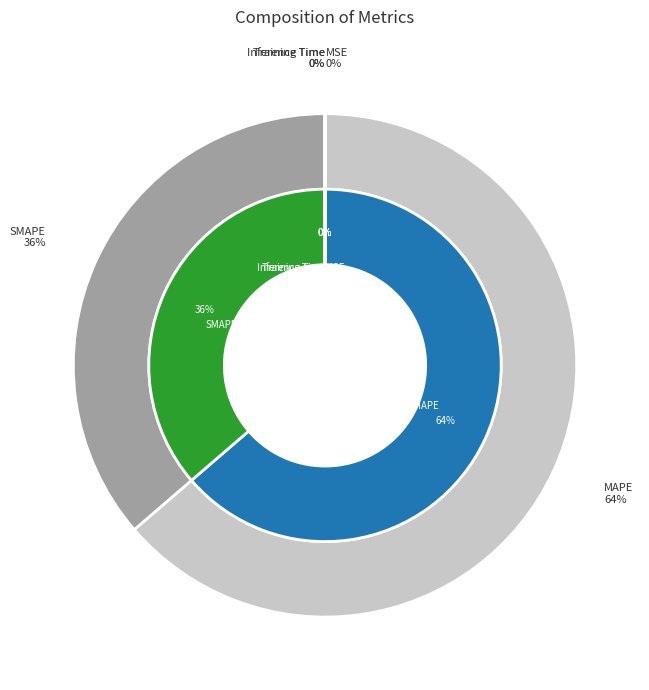

Count the number of slices in the pie.

5